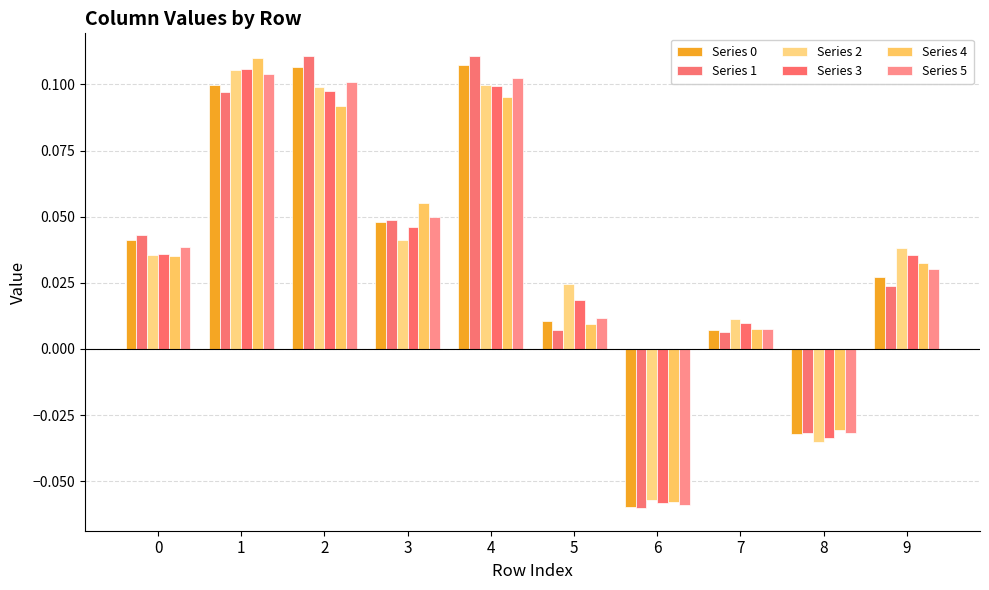

How many bars are there in each group?

6